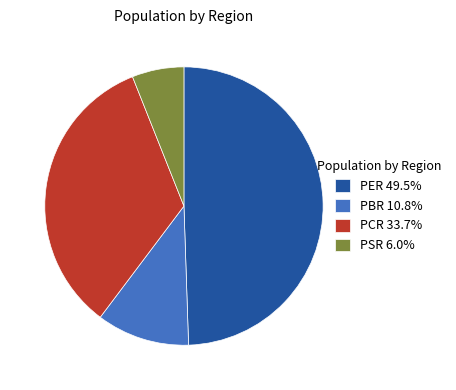

Is the sum of PBR 10.8% and PSR 6.0% greater than half?

No